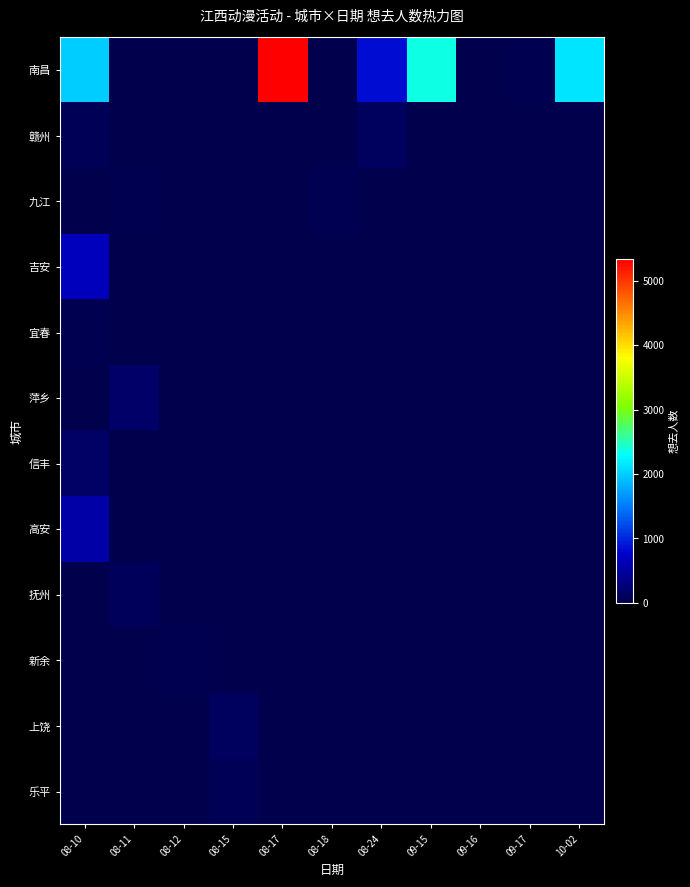

Between 10-02 and 08-24, which is larger?

10-02